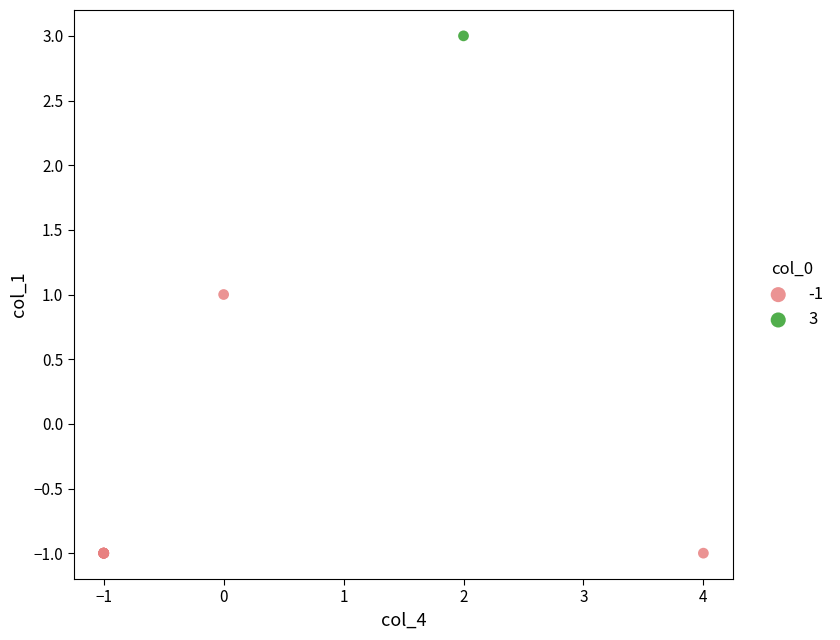

Which series reaches the maximum Y coordinate?

3